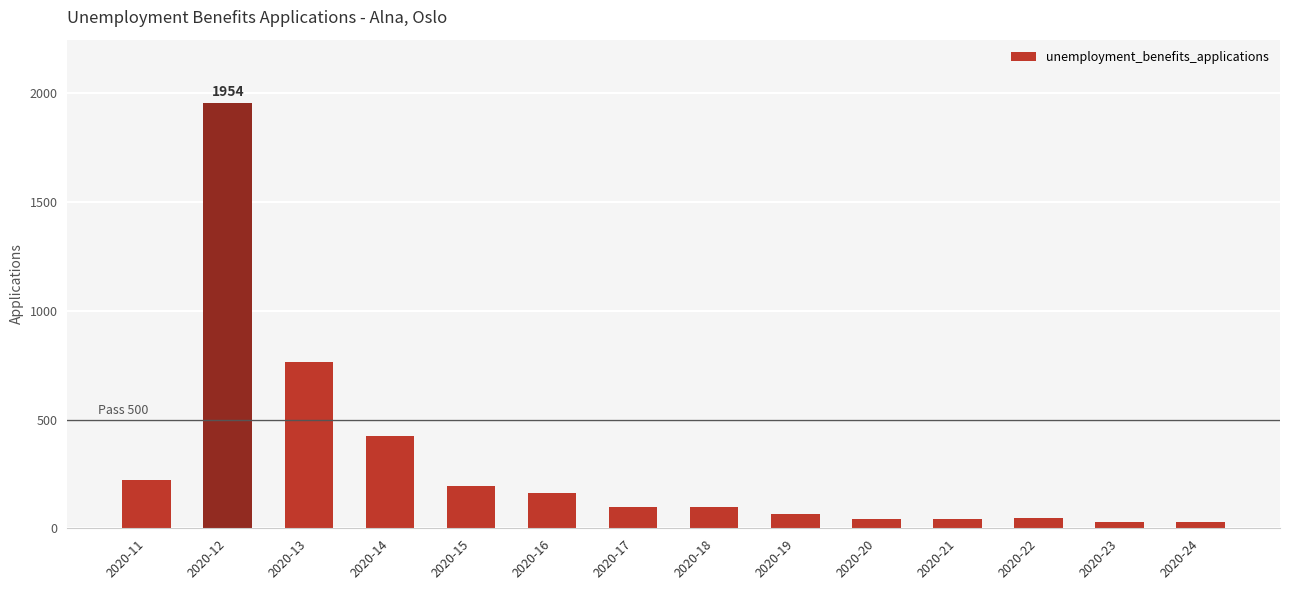

What is the sum of all values?

4172